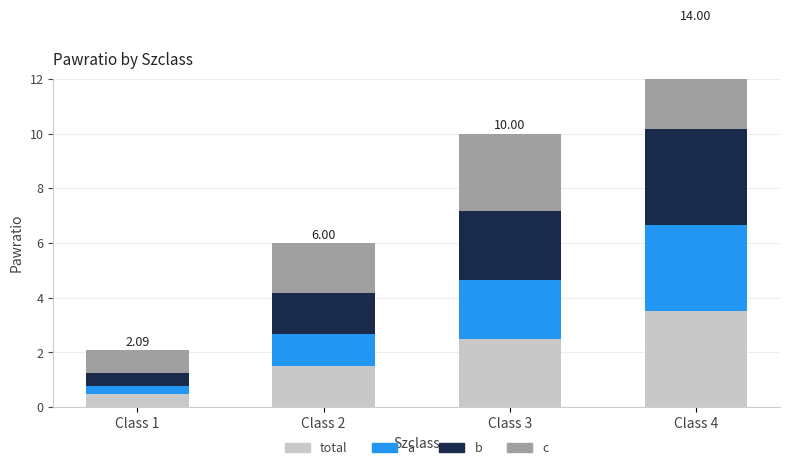

What is the total value across all series at Class 4?

14.0